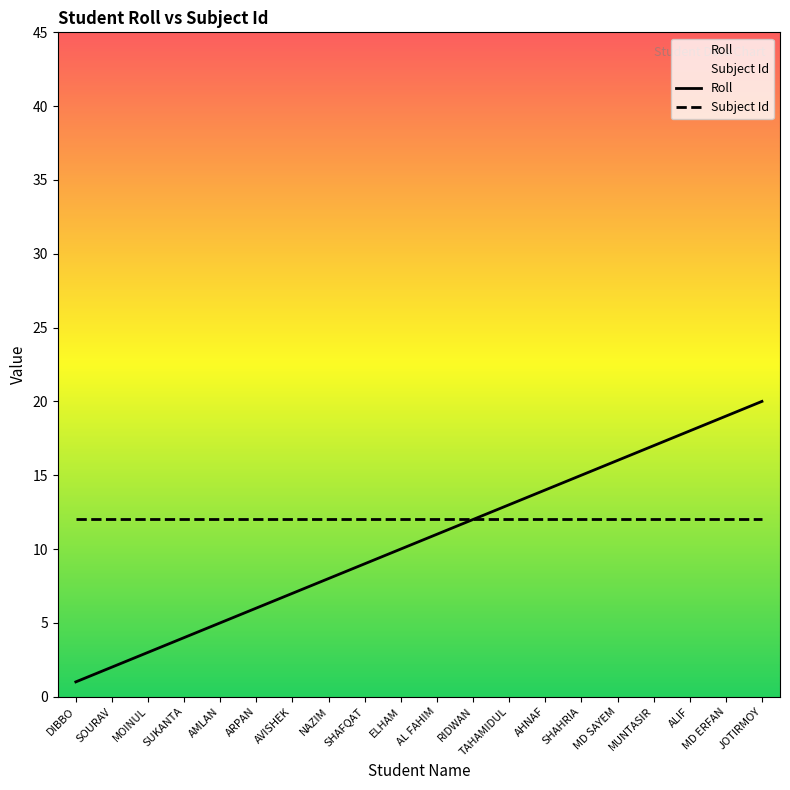

What is the total value across all series at ALIF?

30